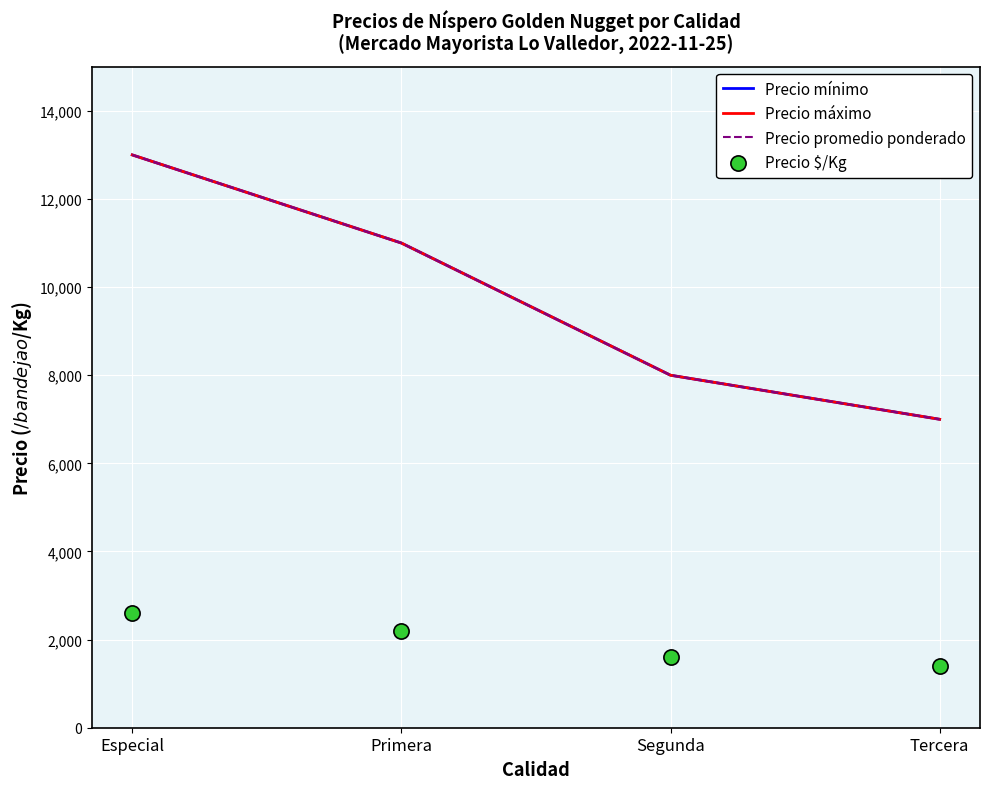

Which series contains the lowest Y value?

Precio $/Kg